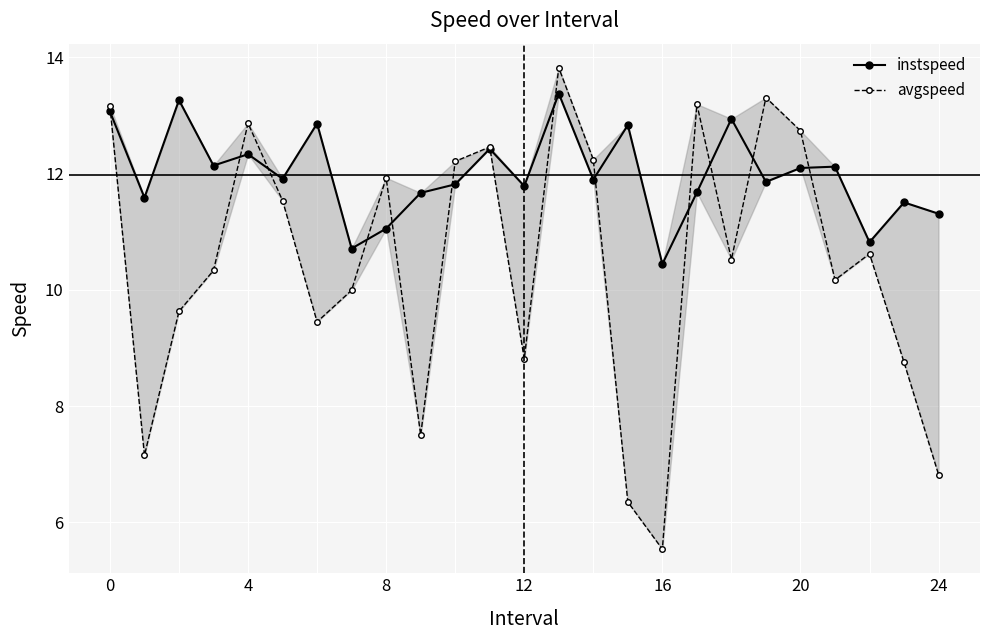

How many values in the instspeed series exceed 11?

22